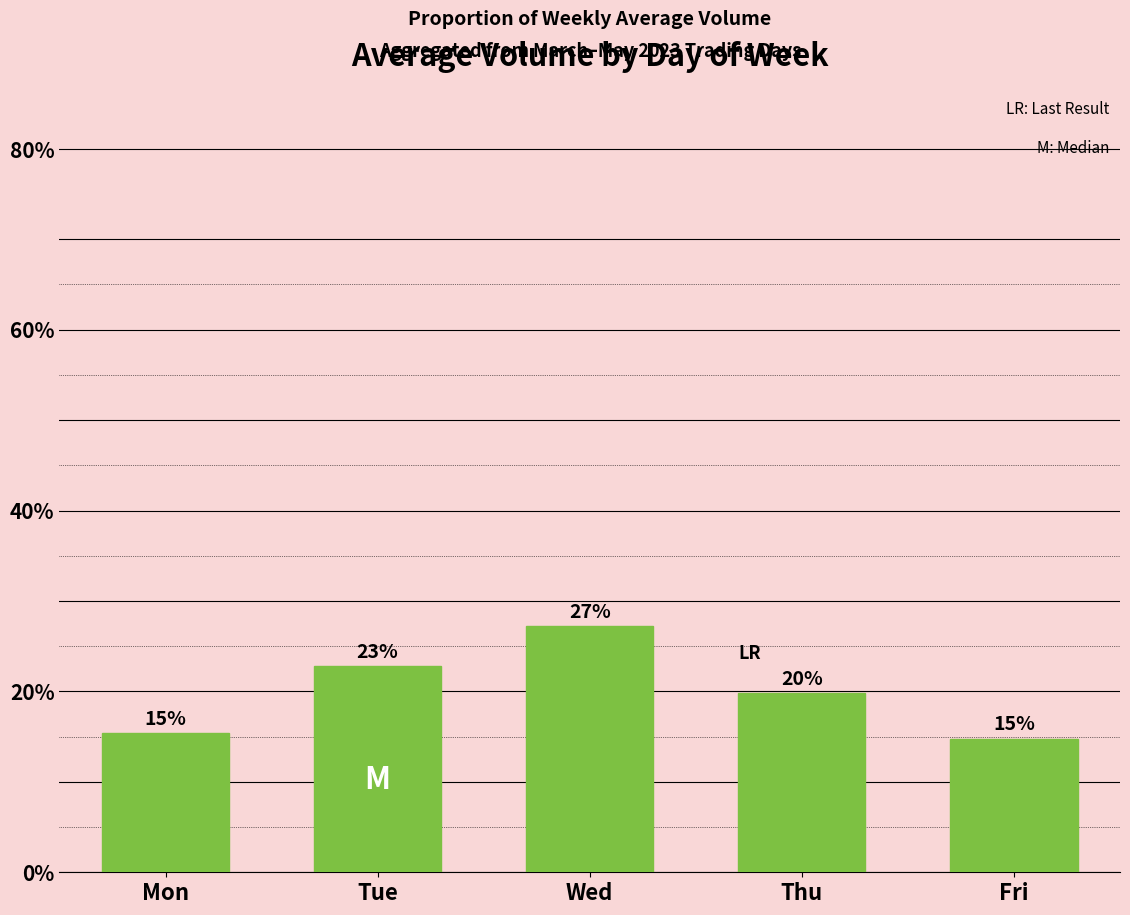

Which label corresponds to the smallest value in the chart?

Fri